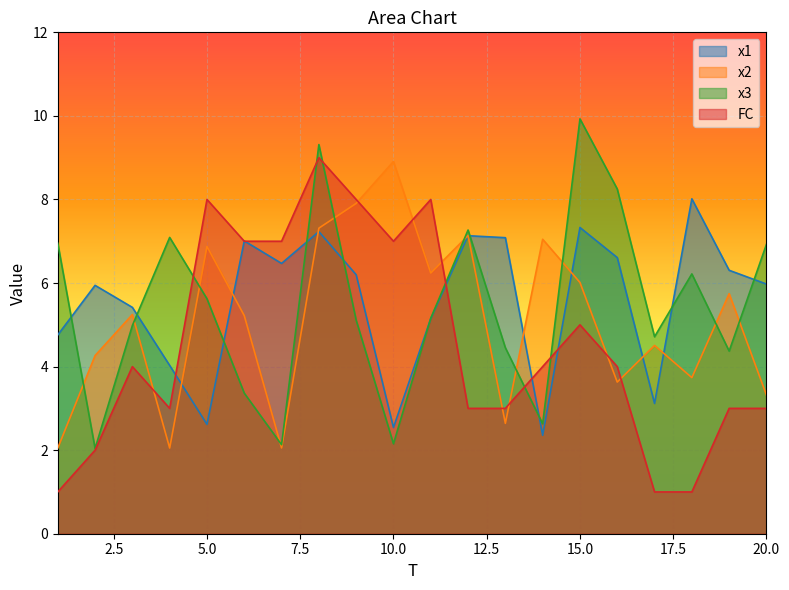

True or false: x3 and x2 intersect in this chart.

True